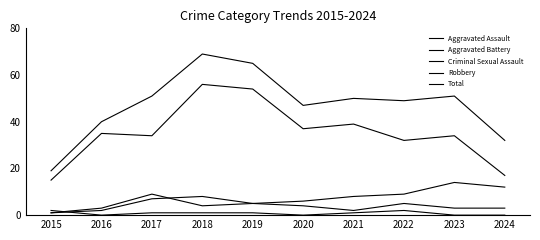

At which category does the chart reach its minimum across all series?

2016